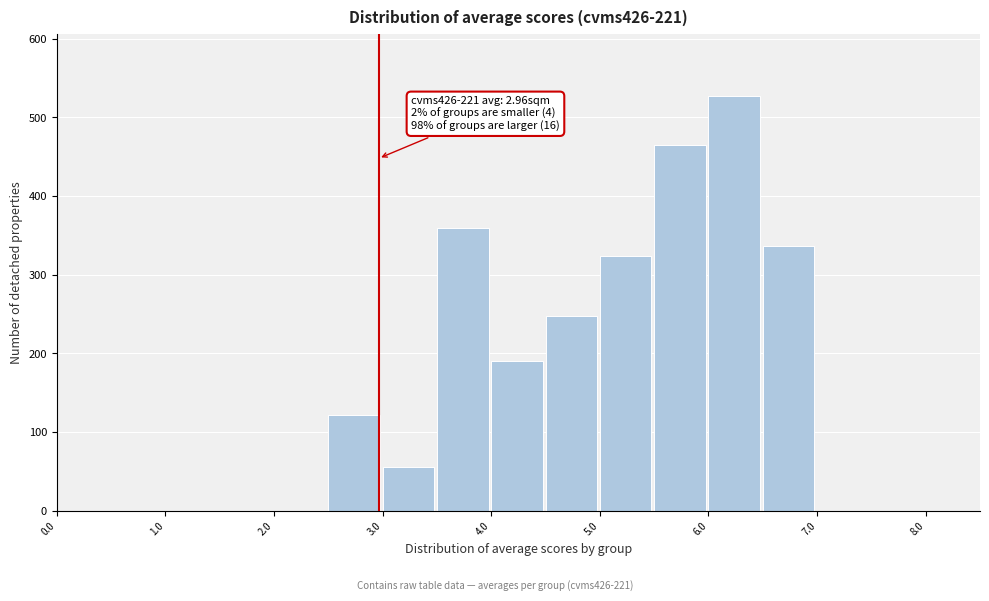

Which range on the x-axis has the tallest bar?

6.0 to 6.5